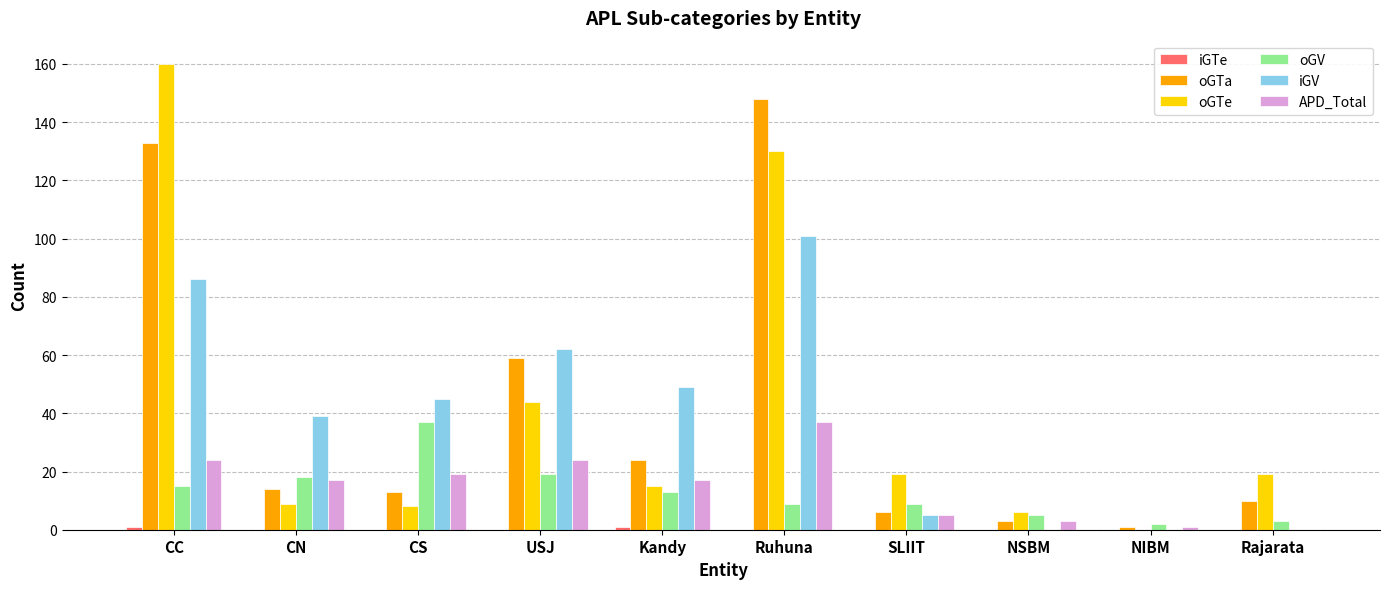

Which series has the widest spread of values?

oGTe